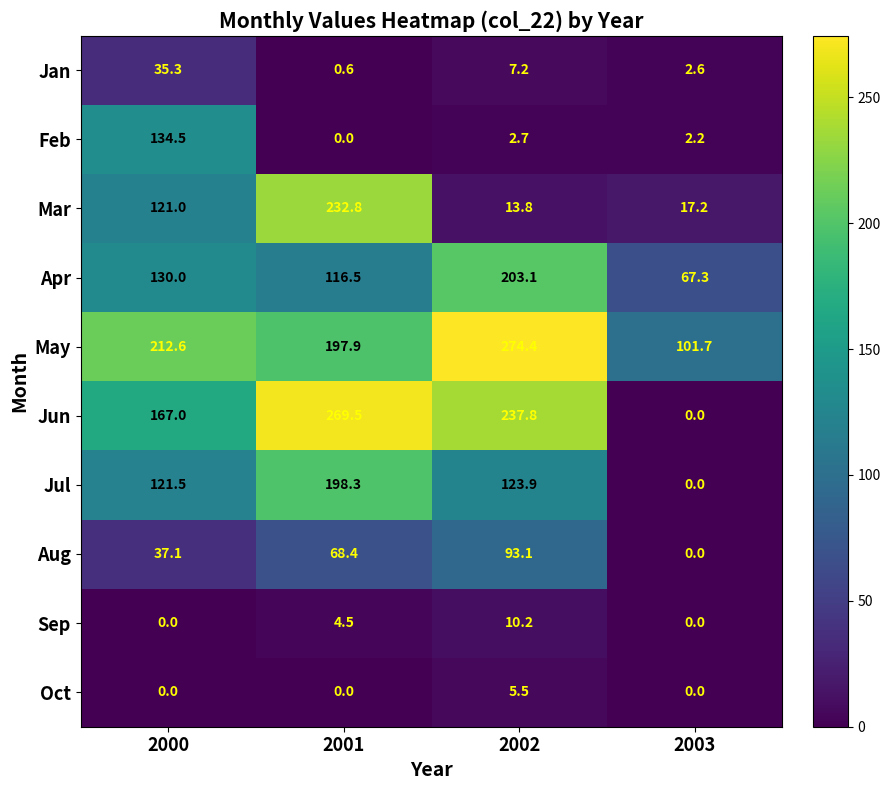

The value of Feb at 2002 is 2.7. True or false?

True